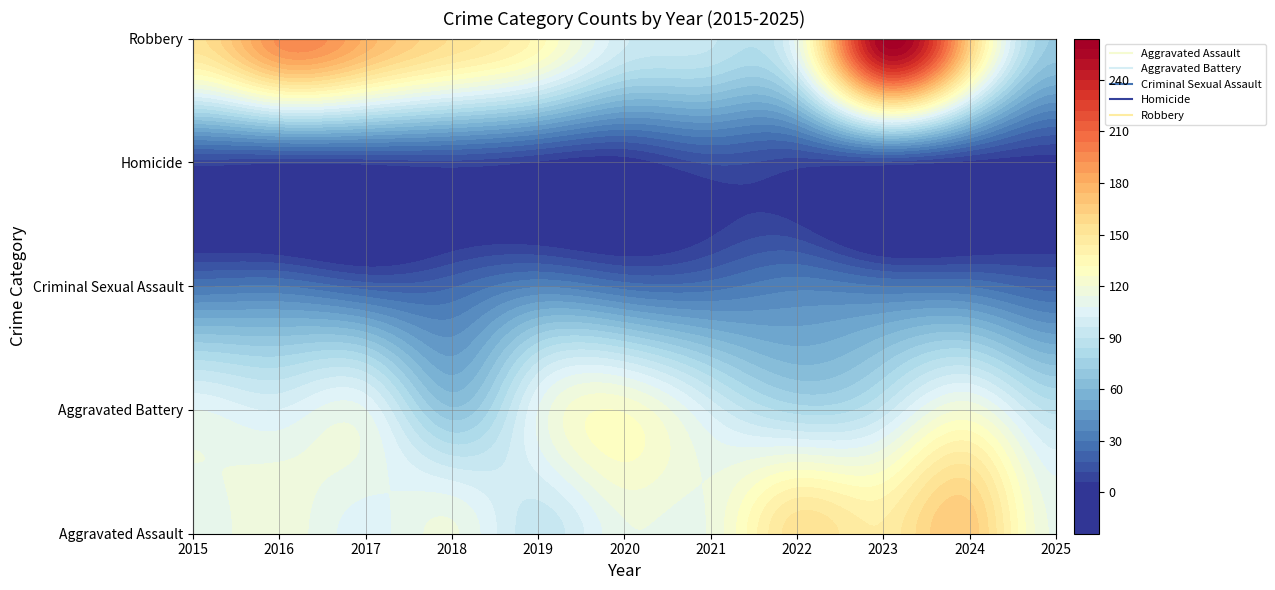

At which category is the sum across all series the highest?

2023